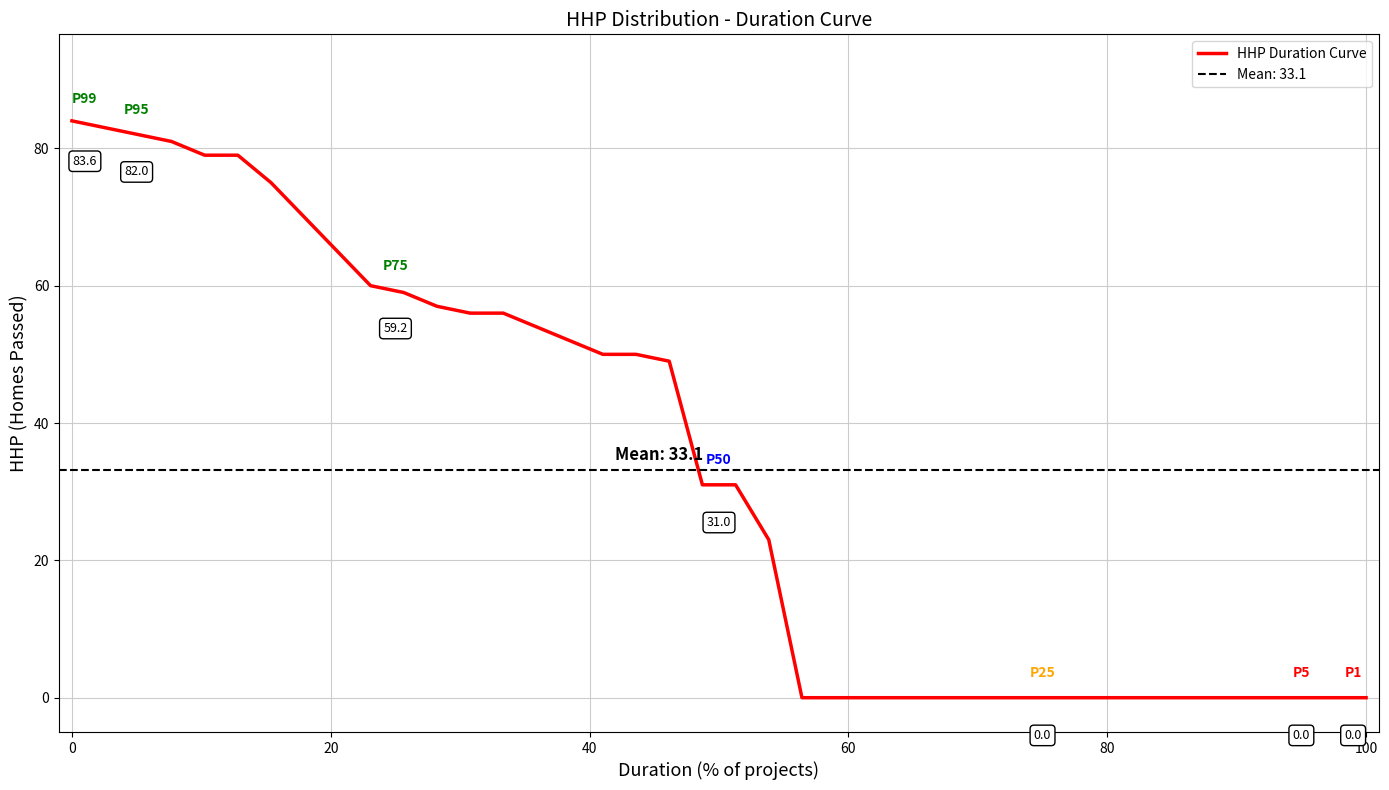

What is the sum of all values?

1326